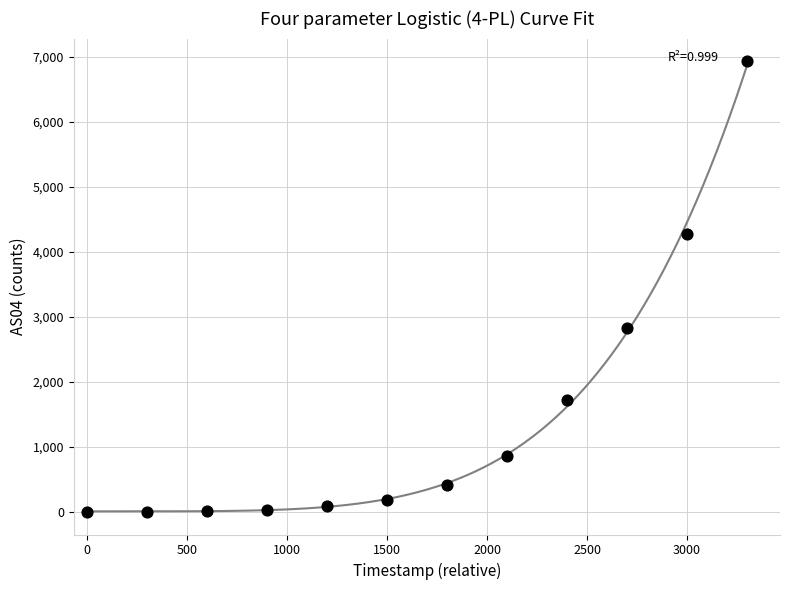

What Y value in the scatter plot is closest to 3467?

2830